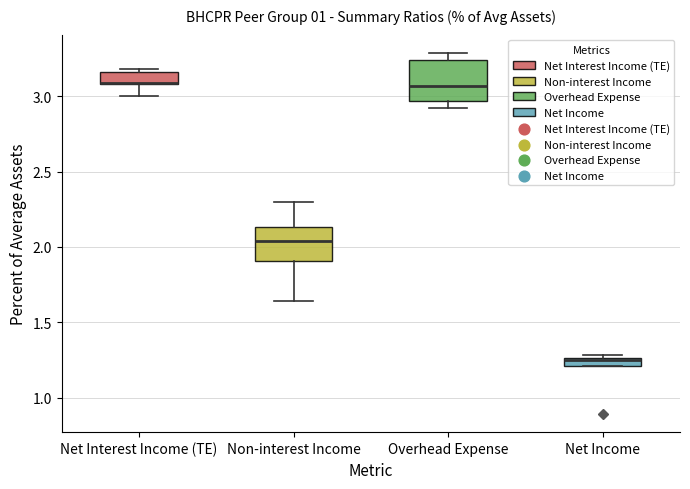

Where does the median line of the box for Non-interest Income sit on the y-axis? The values are not printed on the chart, so give them approximately, as read against the axis.

2.05